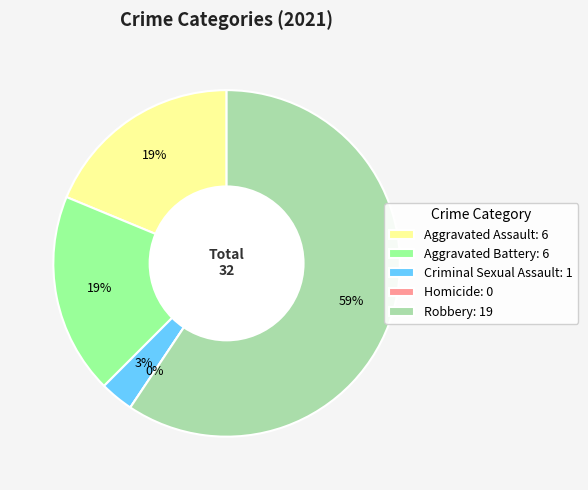

What percentage do Criminal Sexual Assault and Aggravated Assault together represent?

21.9%